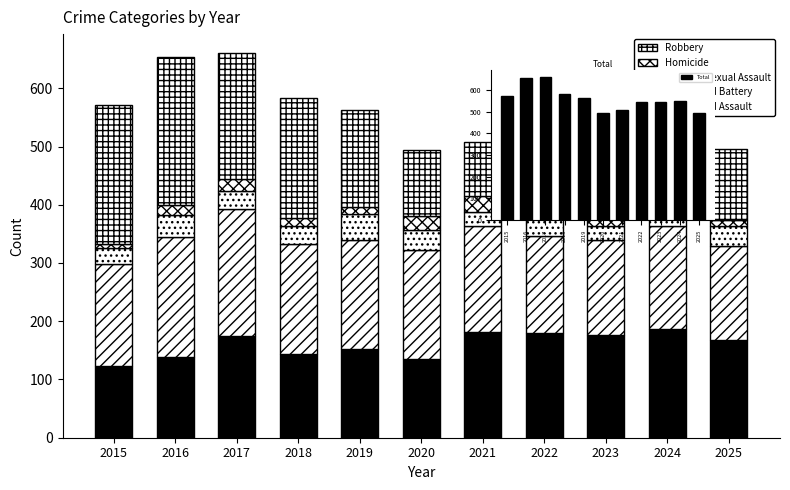

At how many categories does at least one series exceed 611?

2